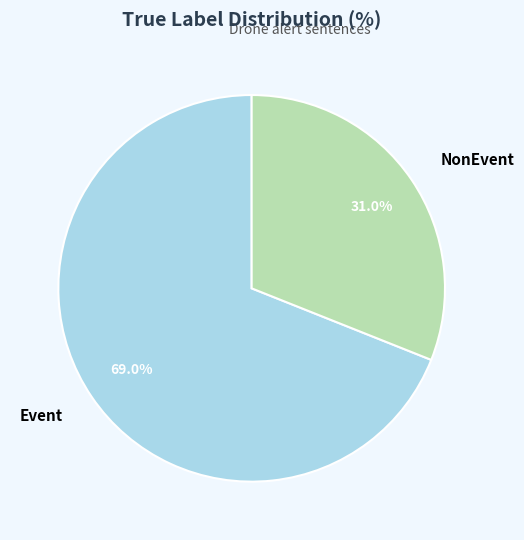

What portion of the pie excludes NonEvent?

69.0%